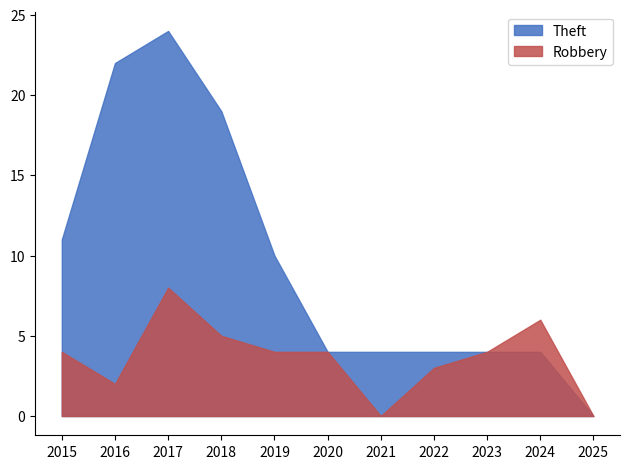

True or false: Theft and Robbery cross at least once.

False